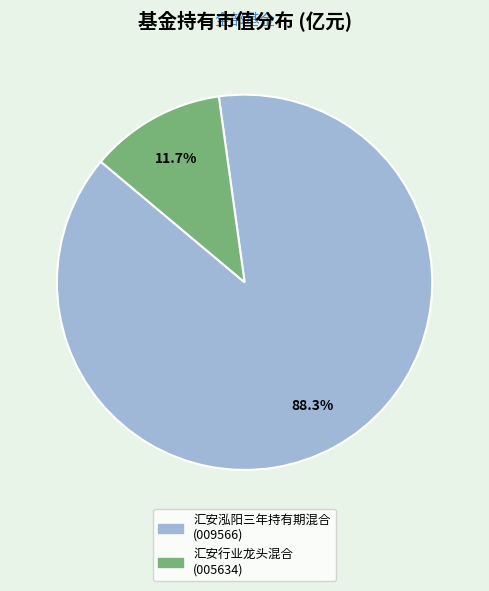

The 汇安行业龙头混合 slice represents 1% of the pie. True or false?

False